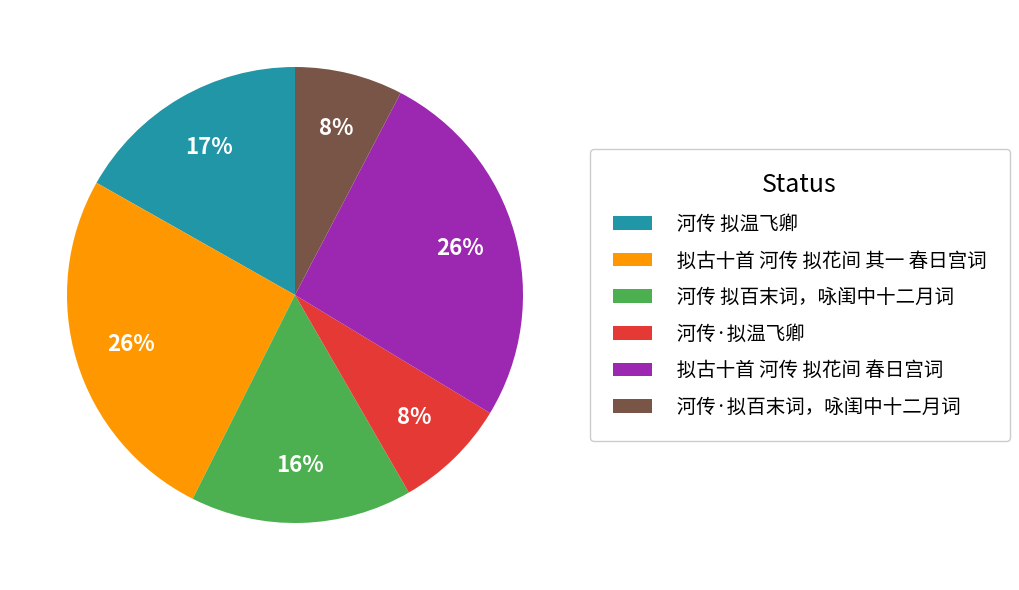

Is it true that 河传·拟温飞卿 is 23% of the pie?

False